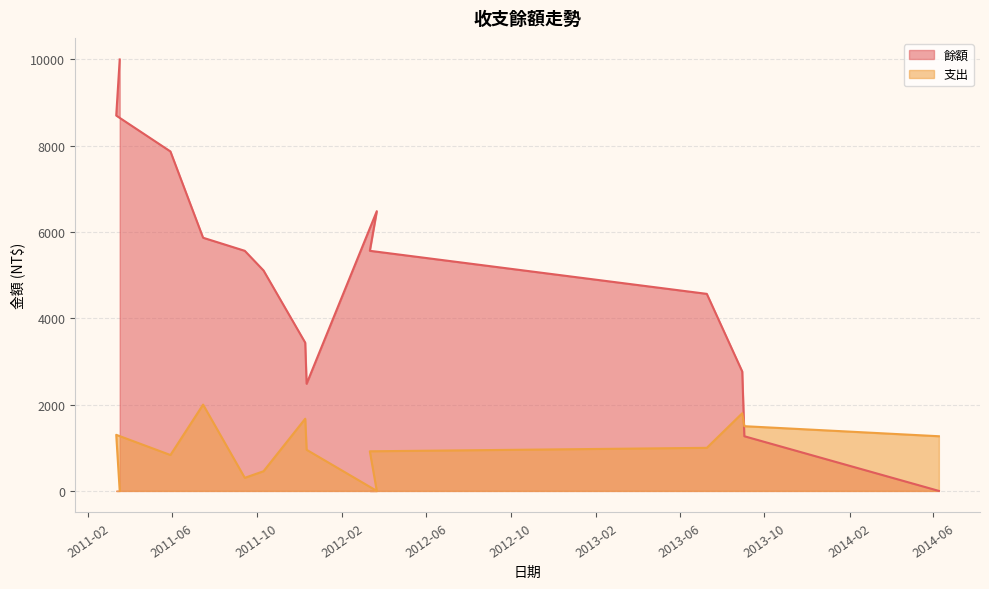

What are all the series names shown in the legend?

餘額, 支出